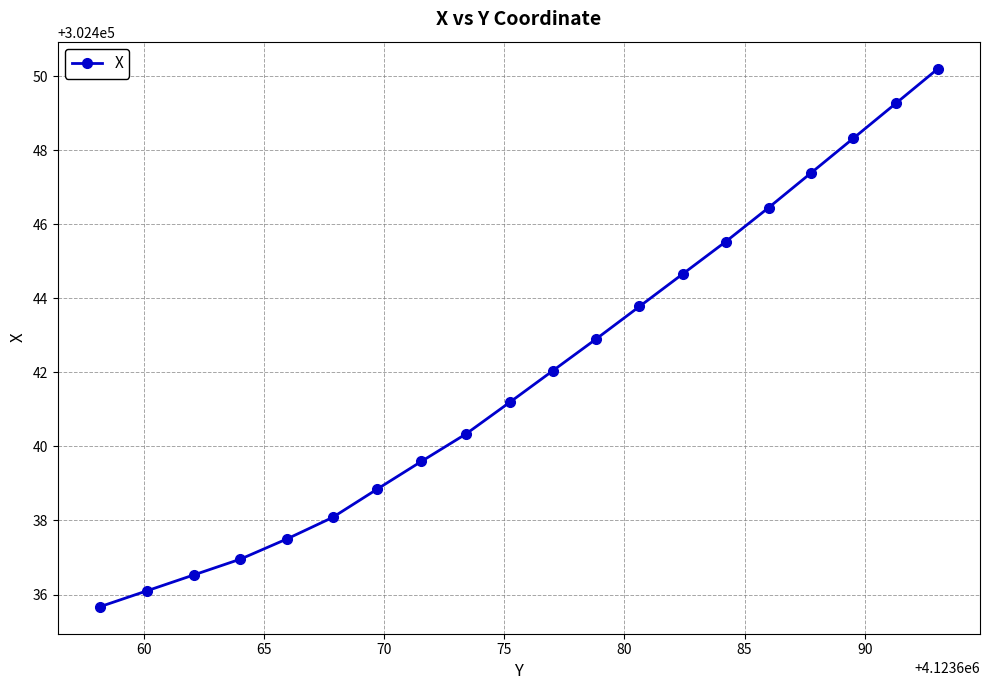

What is the value of the 11th point from the left?

302442.0